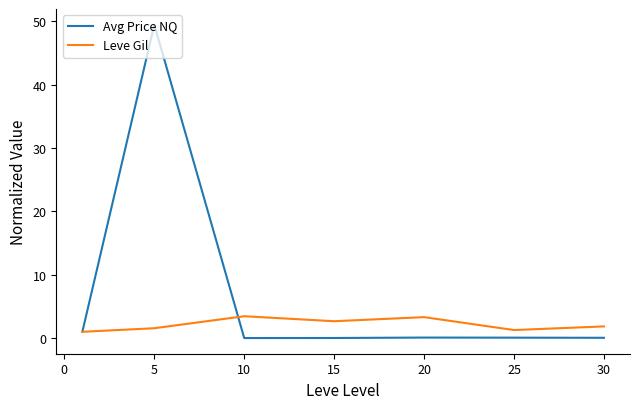

What is the difference between the second highest and second lowest values in the Avg Price NQ series?

1.0